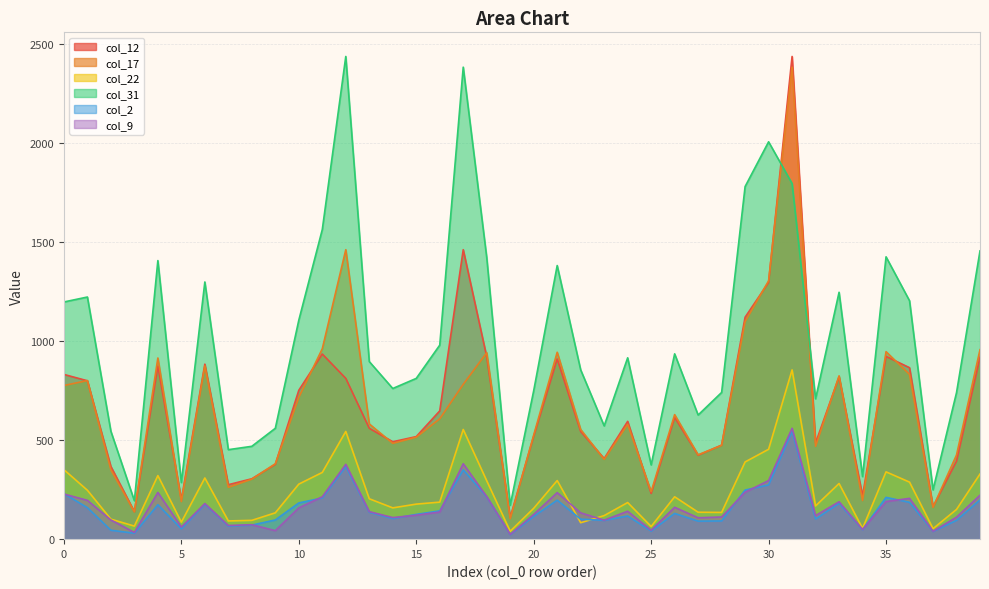

At how many categories does at least one series exceed 1585?

5